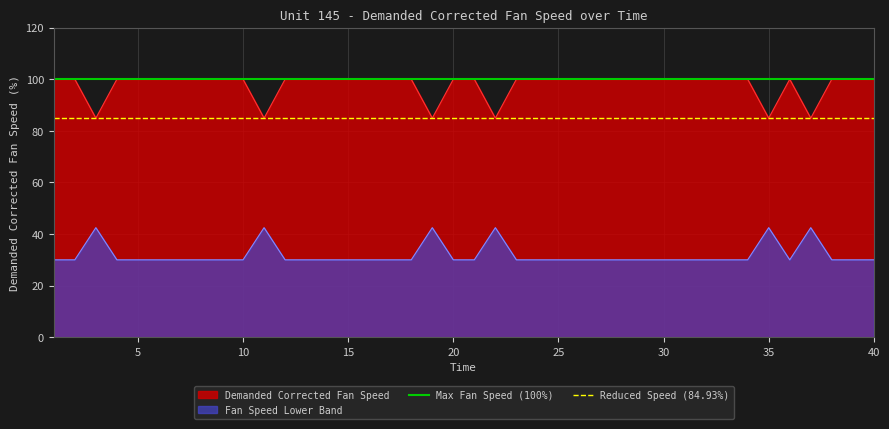

The Demanded Corrected Fan Speed series shows 175.1 at 20. True or false?

False